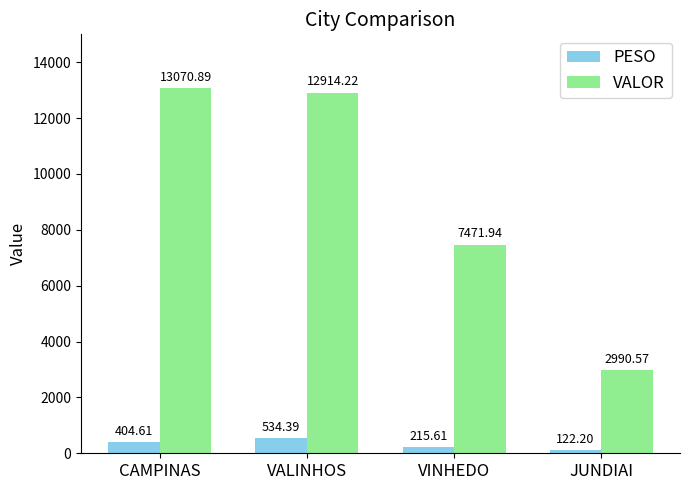

Which series has the largest range (max minus min)?

VALOR